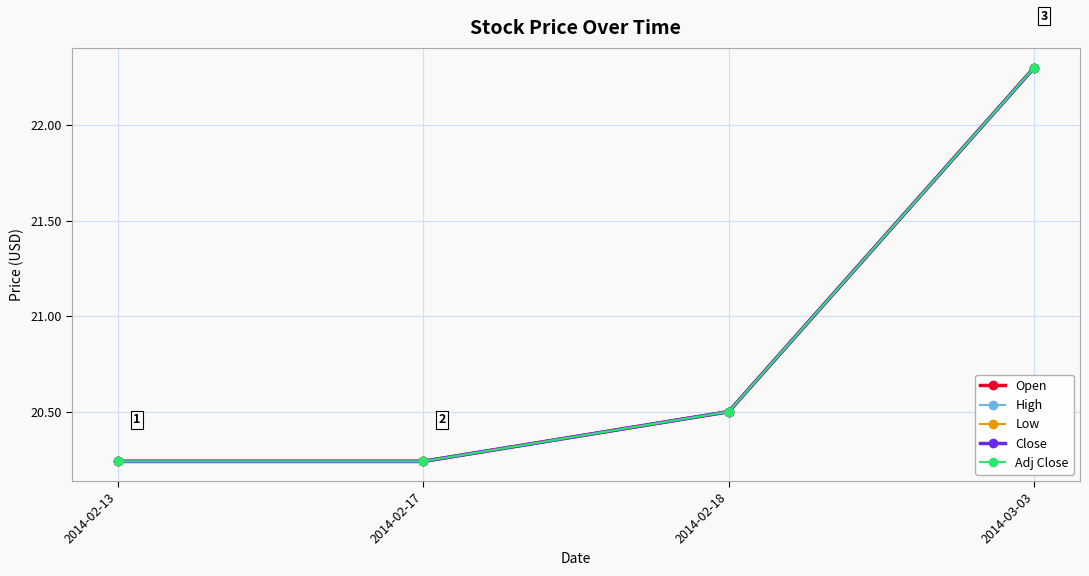

What is the label of the 2nd point from the right?

2014-02-18